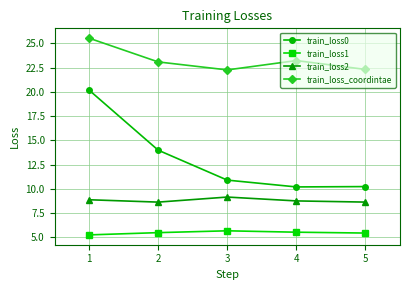

At how many categories does at least one series exceed 9?

5